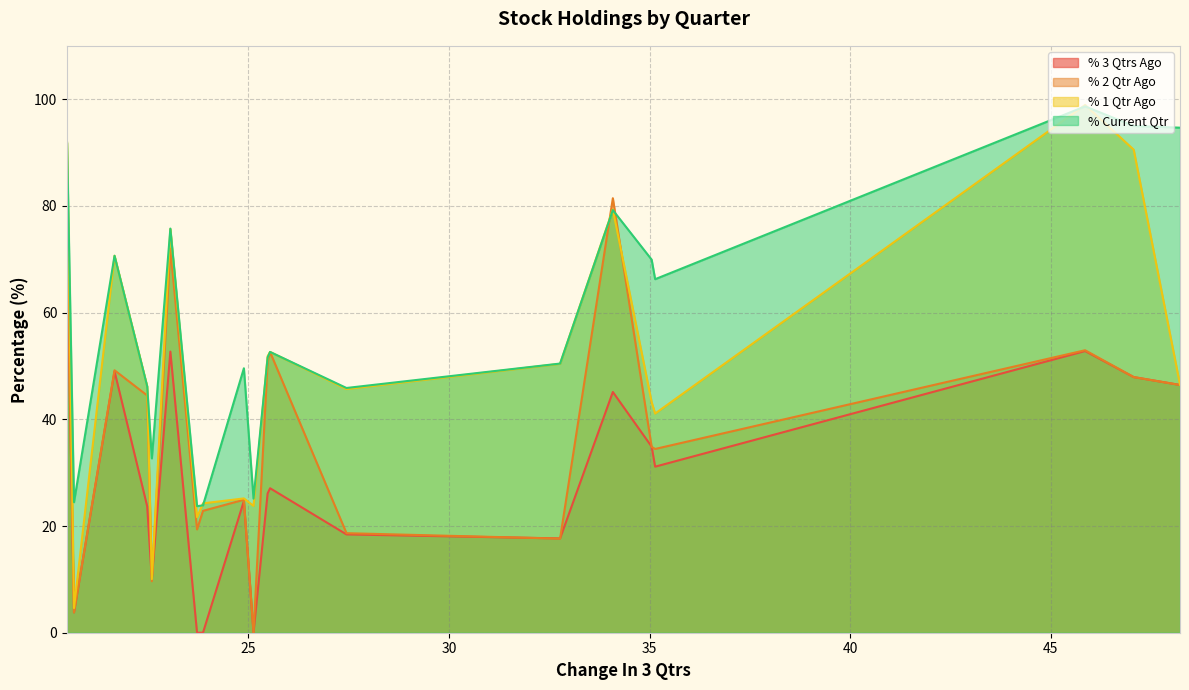

What is the label of the 7th point from the right?

QUADFUTURE